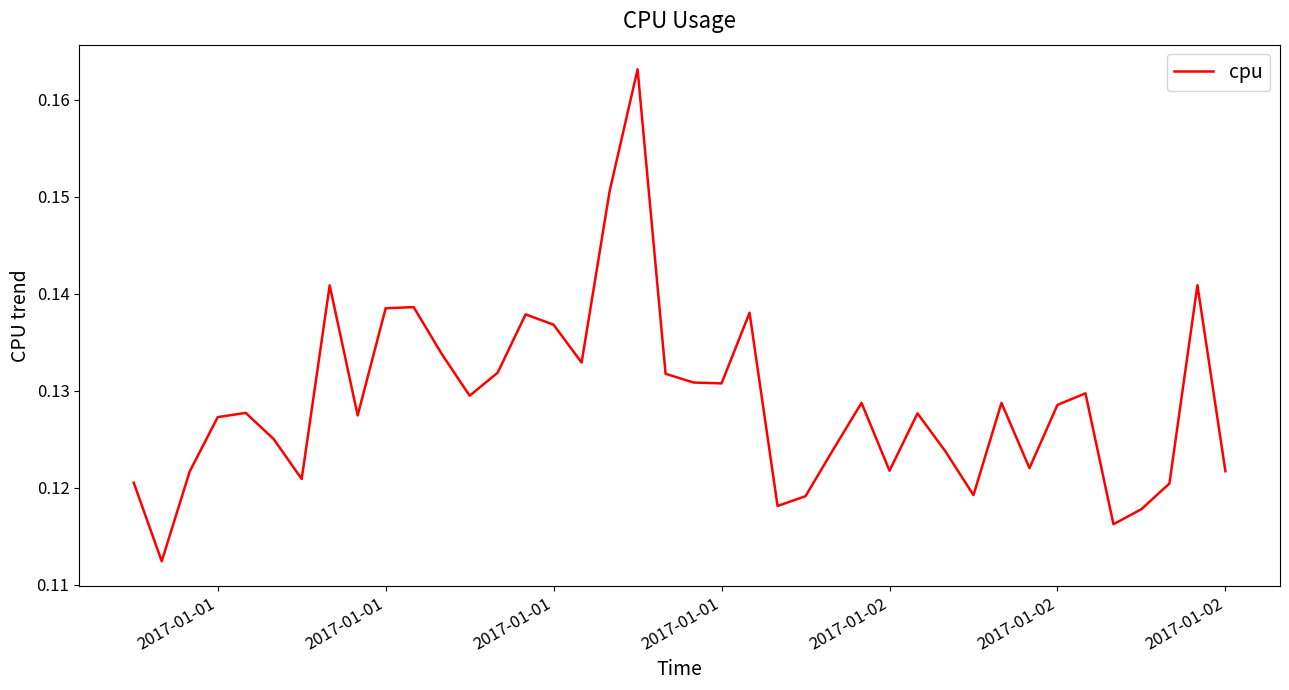

Is this an area chart (filled region under the line)?

No